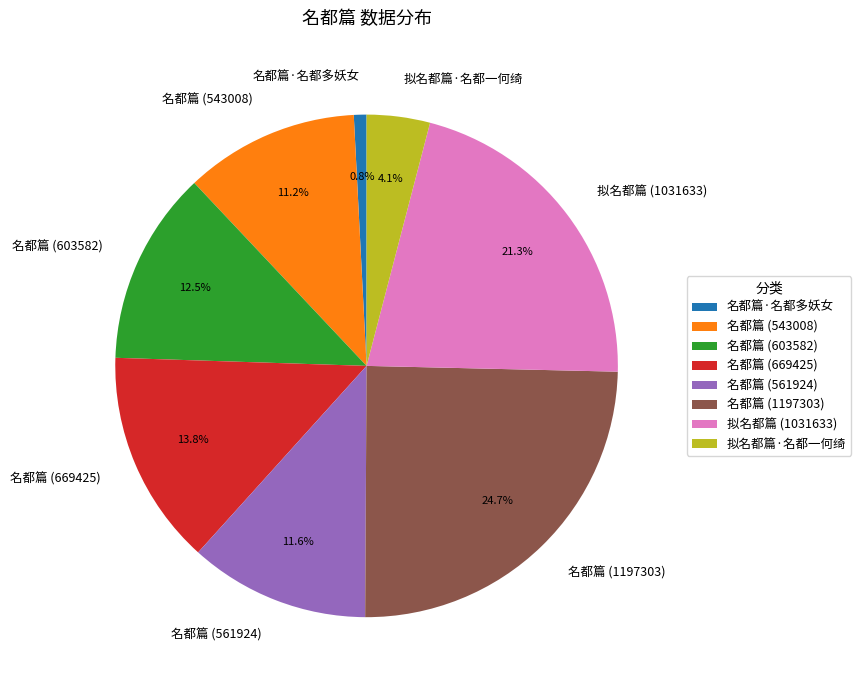

Which has a higher value, 拟名都篇·名都一何绮 or 名都篇 (669425)?

名都篇 (669425)